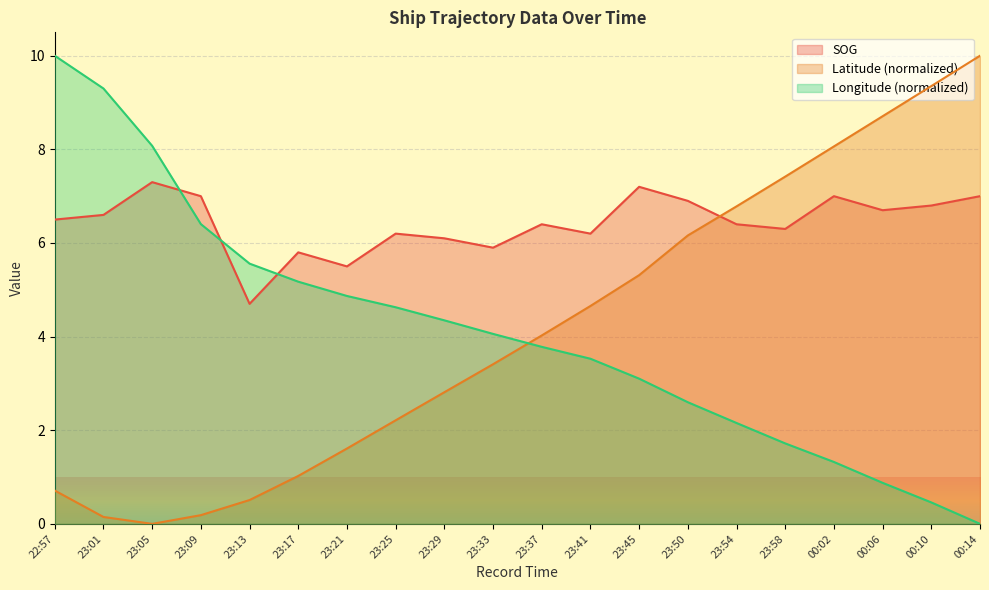

What is the maximum value shown in the chart?

10.0